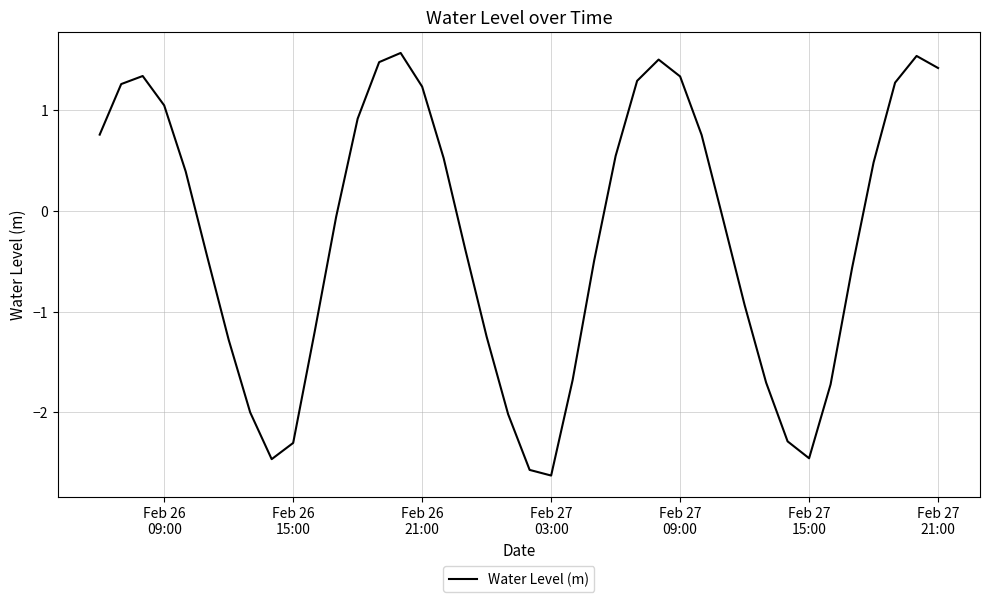

What is the minimum value shown in the chart?

-2.6